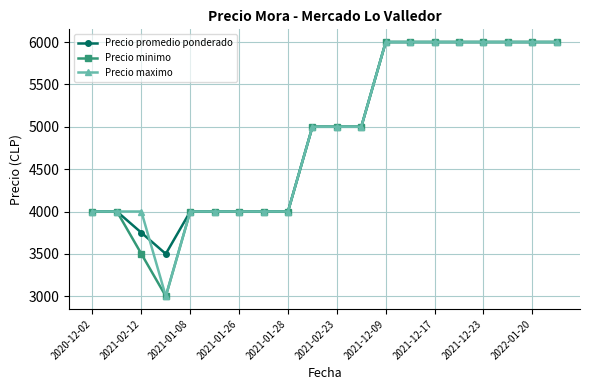

How many Precio promedio ponderado values are between 4000 and 6000?

18